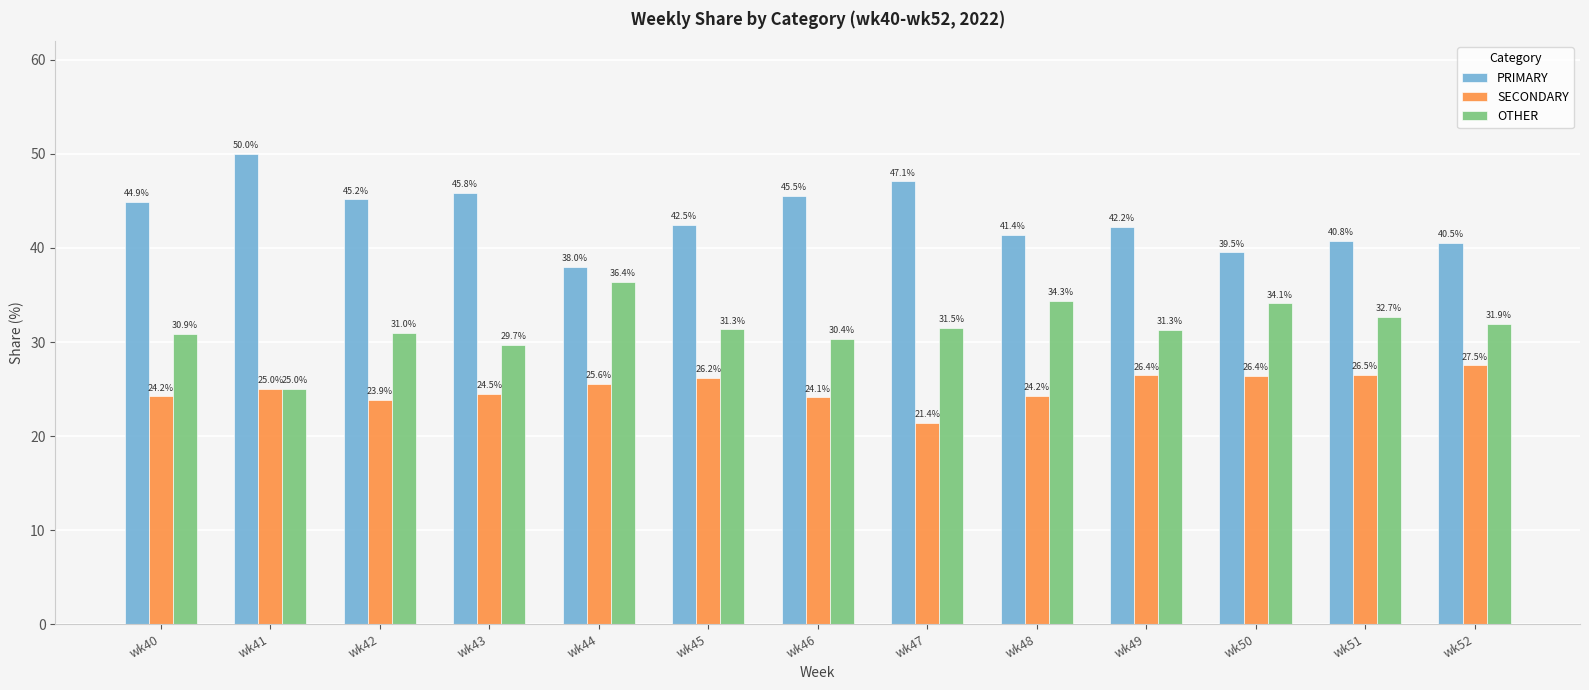

Which series changed the most between wk44 and wk51?

OTHER